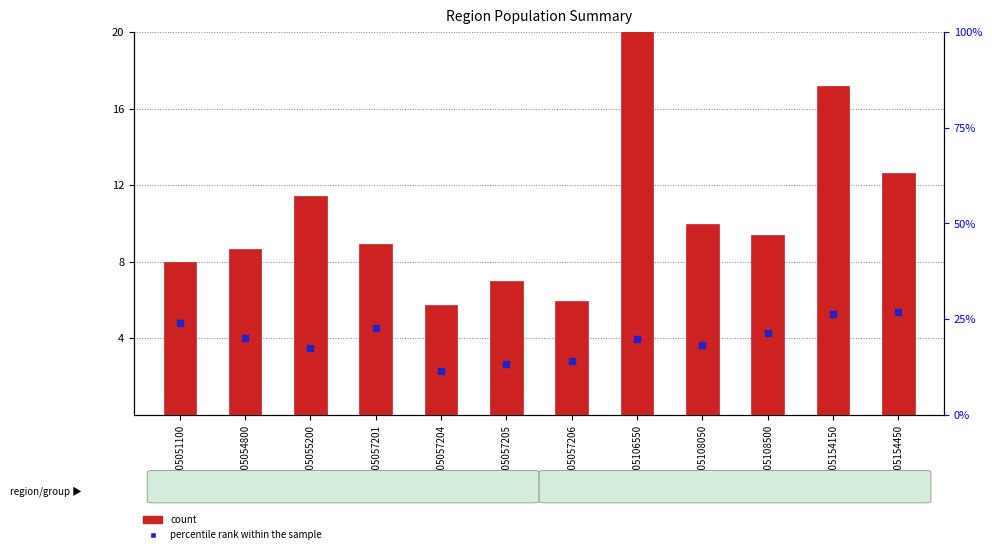

At how many categories does at least one series exceed 24?

3